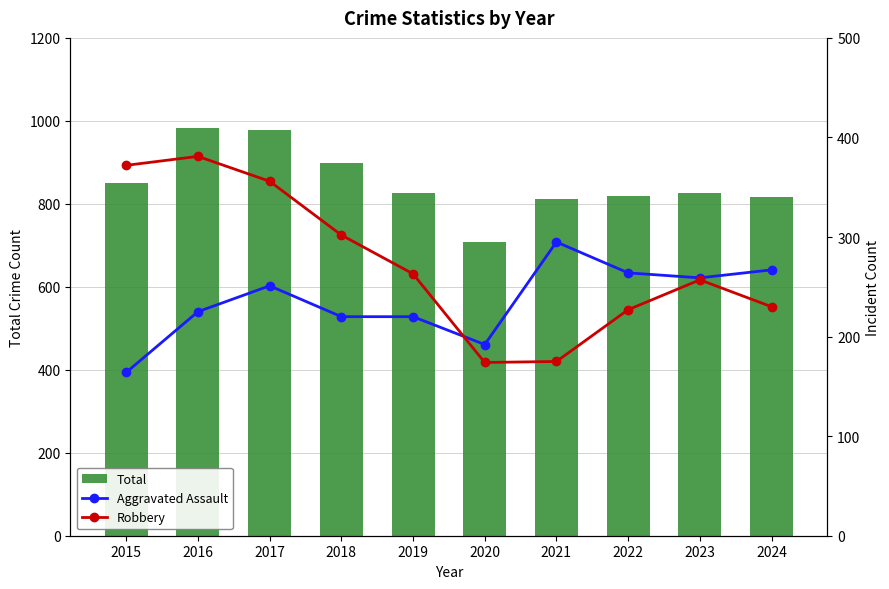

What is the total value across all series at 2016?

1589